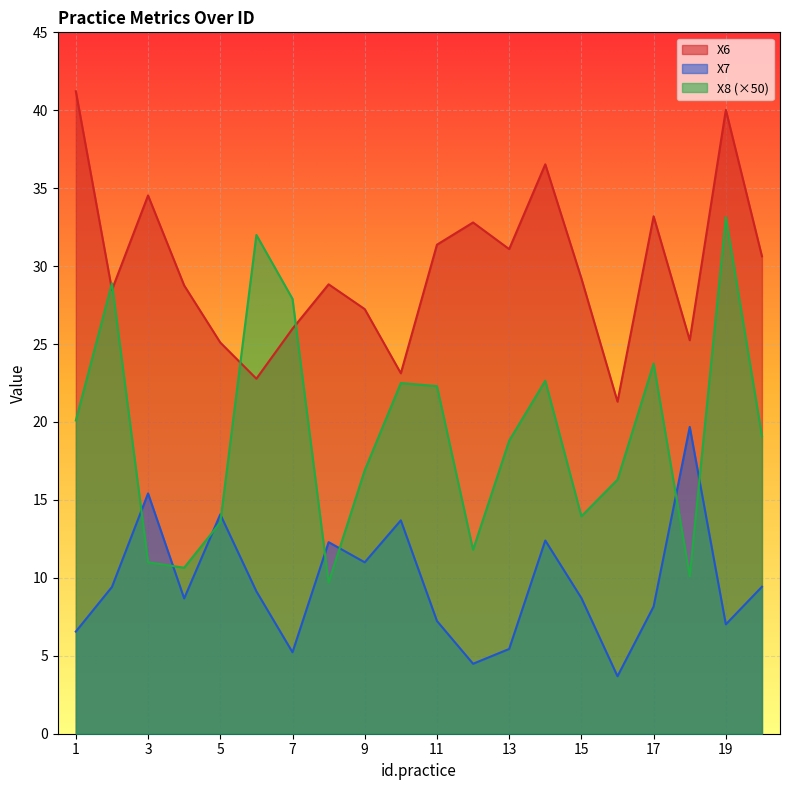

In X6, how many points are lower than both neighbors (excluding endpoints)?

6